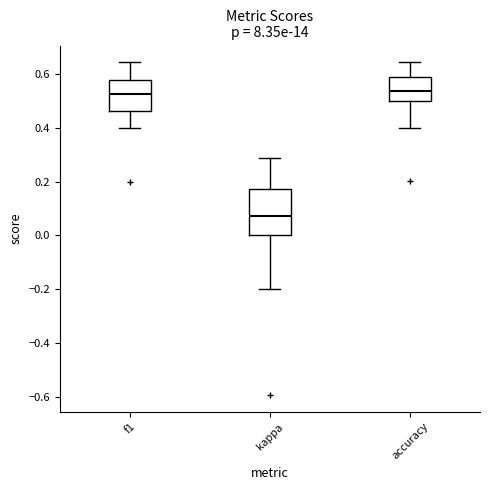

Where is the upper edge of the box for f1 on the y-axis? The values are not printed on the chart, so give them approximately, as read against the axis.

0.58